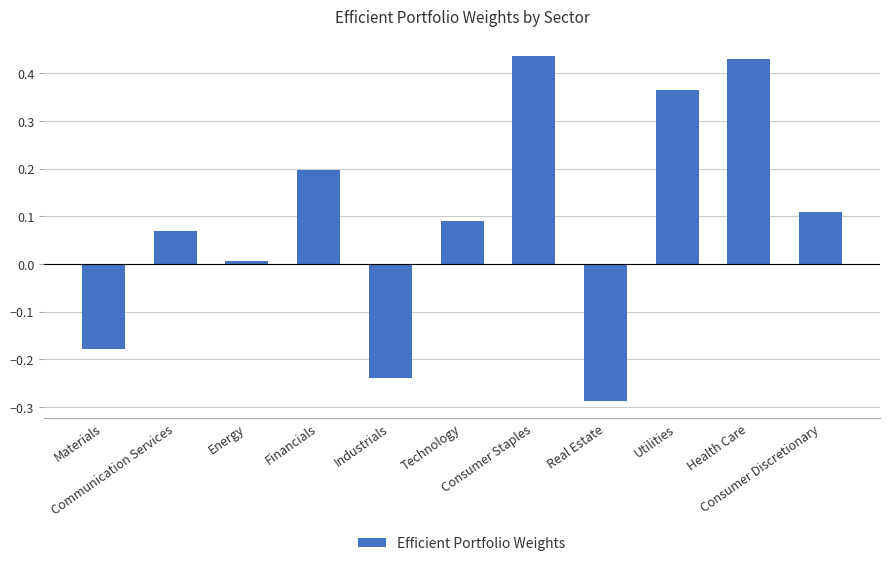

What is the difference between the maximum and minimum values?

0.7